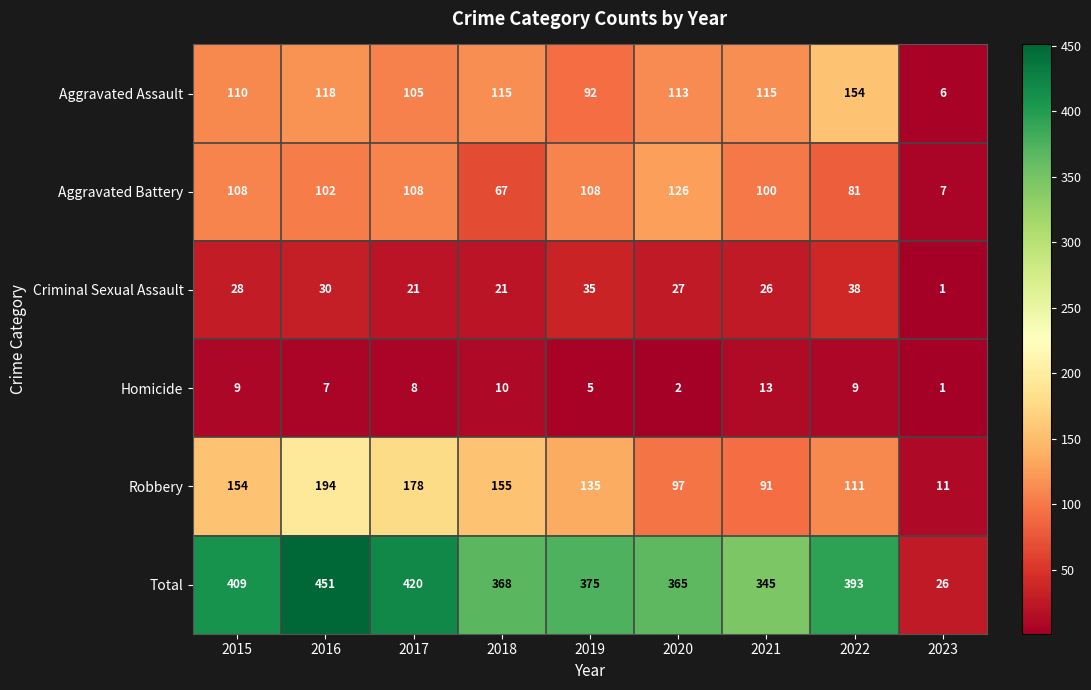

Where does the Aggravated Assault series first go above 113?

2016